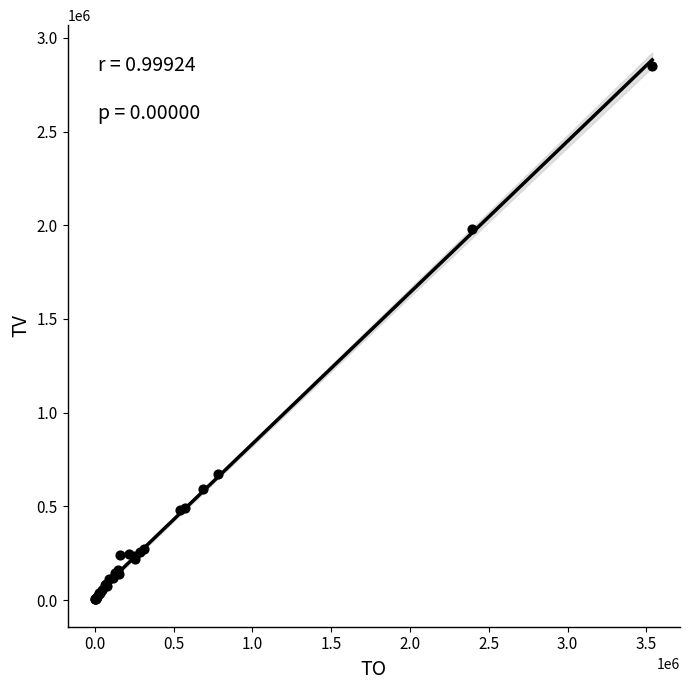

What Y value in the scatter plot is closest to 1428000?

1980000